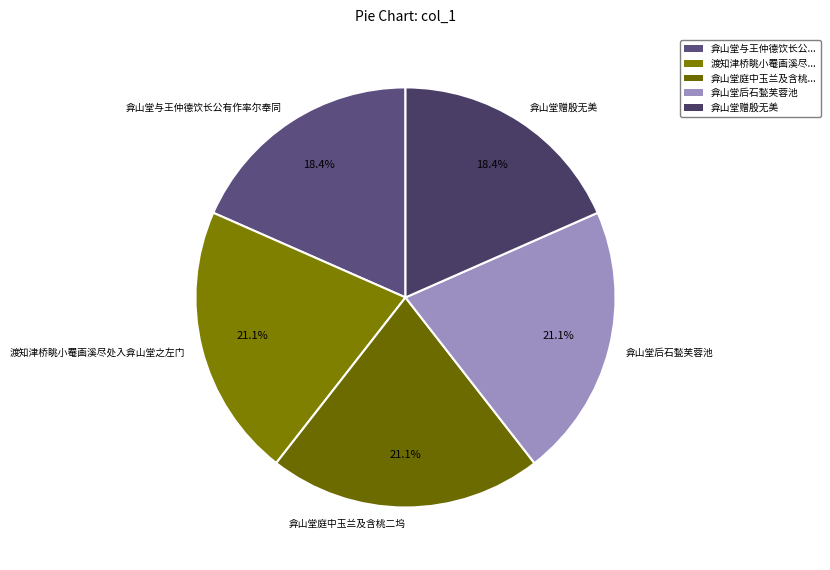

Does any single category account for the majority?

No